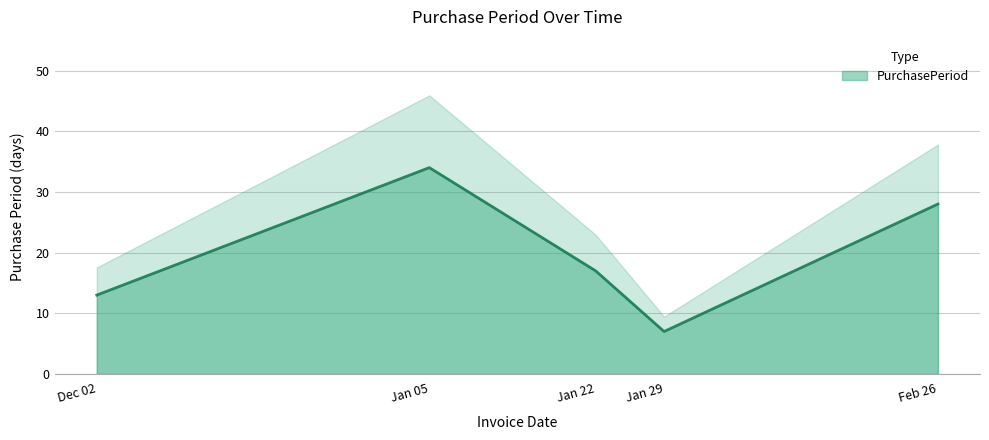

Count the values in the range 13 to 28.

3